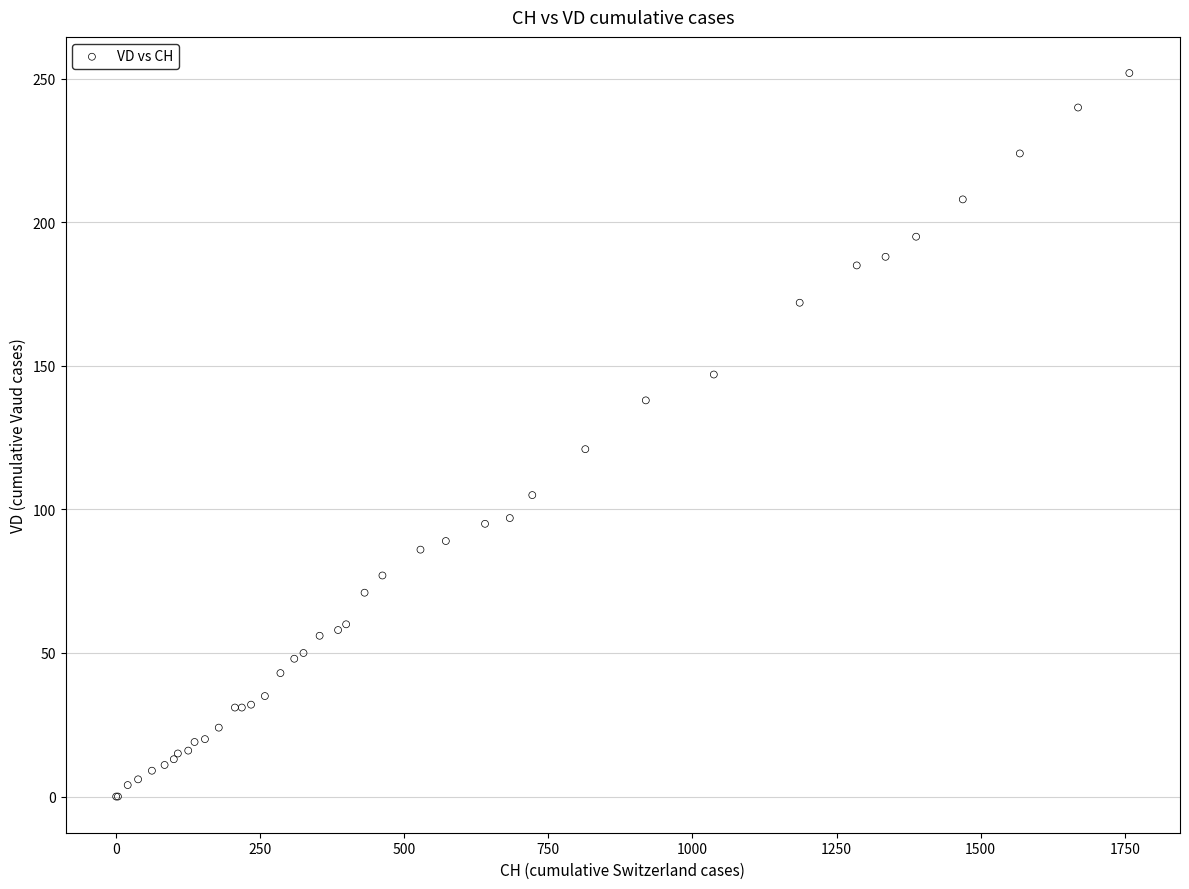

What Y value in the scatter plot is closest to 126?

121